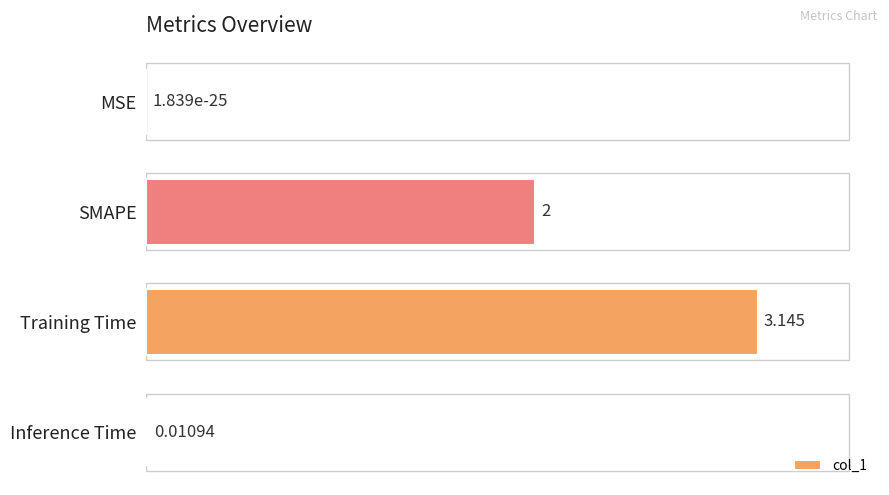

Where is the data nearest to the value 50?

SMAPE